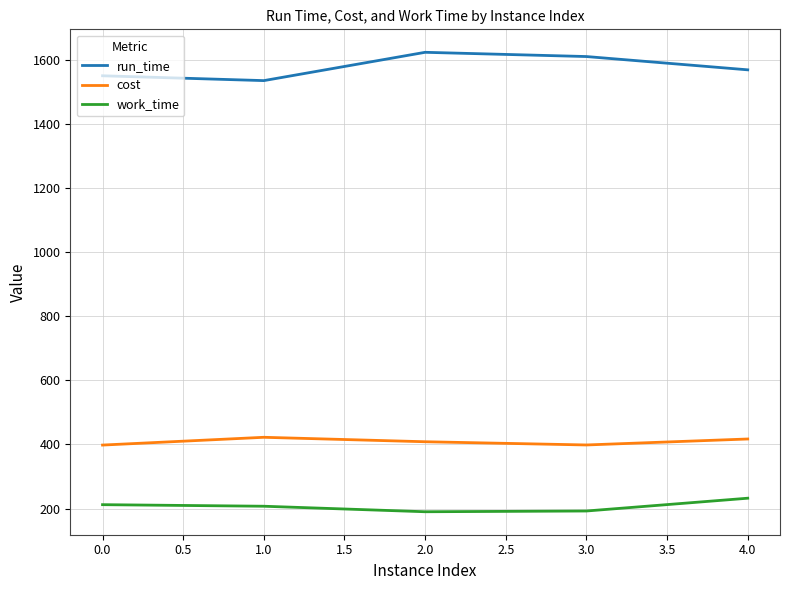

Rank the series by their maximum value, from highest to lowest.

run_time, cost, work_time